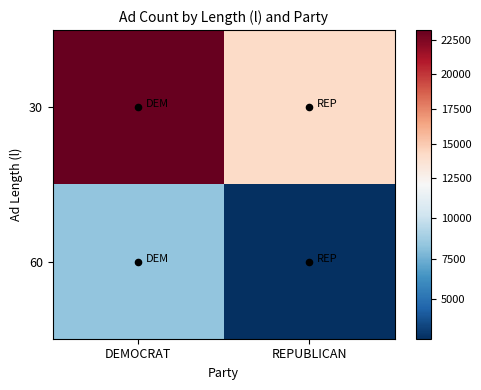

List the series in order of their peak value, lowest first.

60, 30